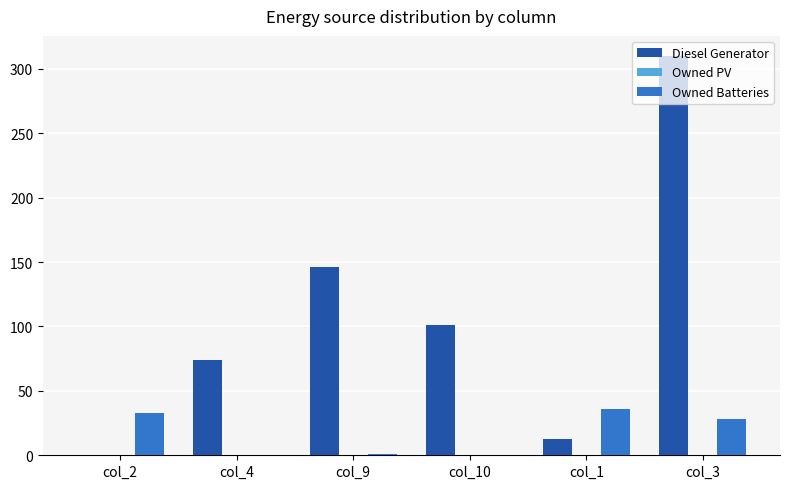

Is the value of Diesel Generator at col_3 greater than the value of Owned Batteries at col_4?

Yes